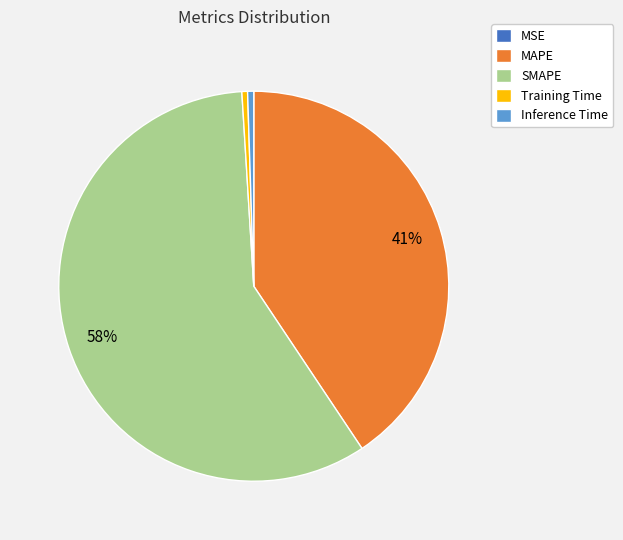

Which category has the biggest portion of the pie?

SMAPE